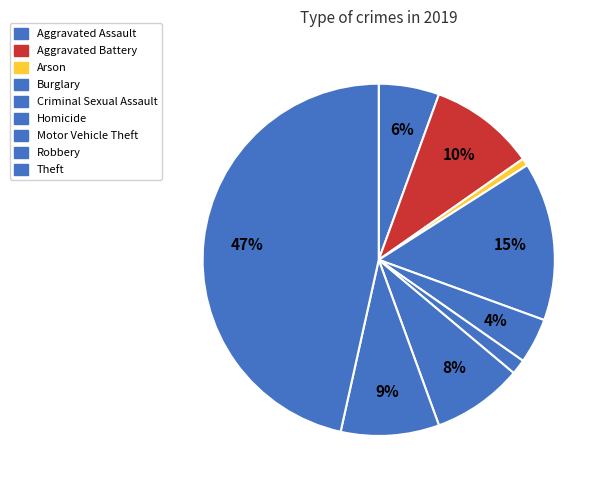

True or false: Theft accounts for 47% of the total.

True